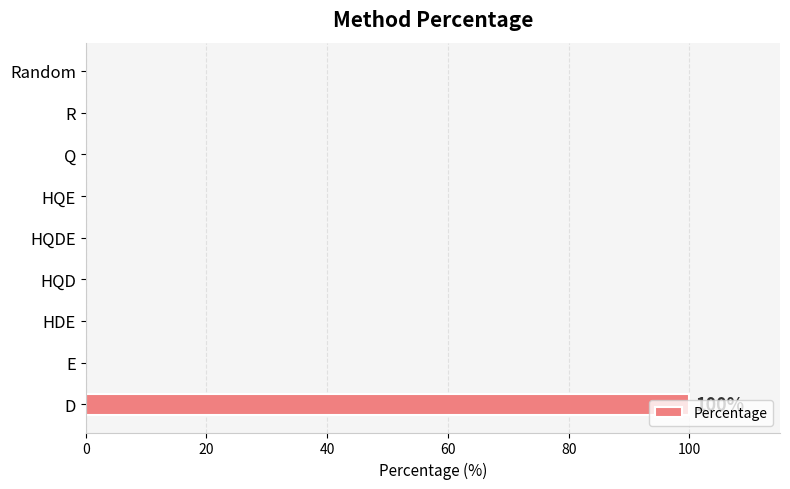

Does the chart contain stacked bars?

No